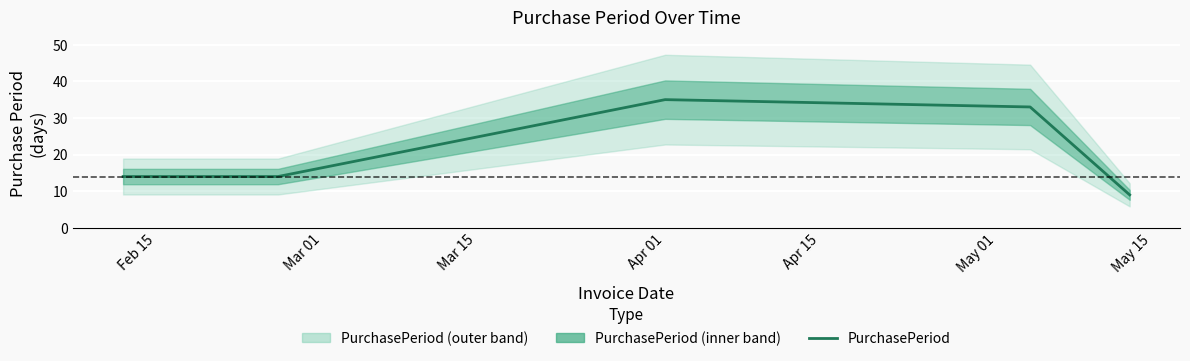

Is it true that the value at Apr 01 is 18?

False